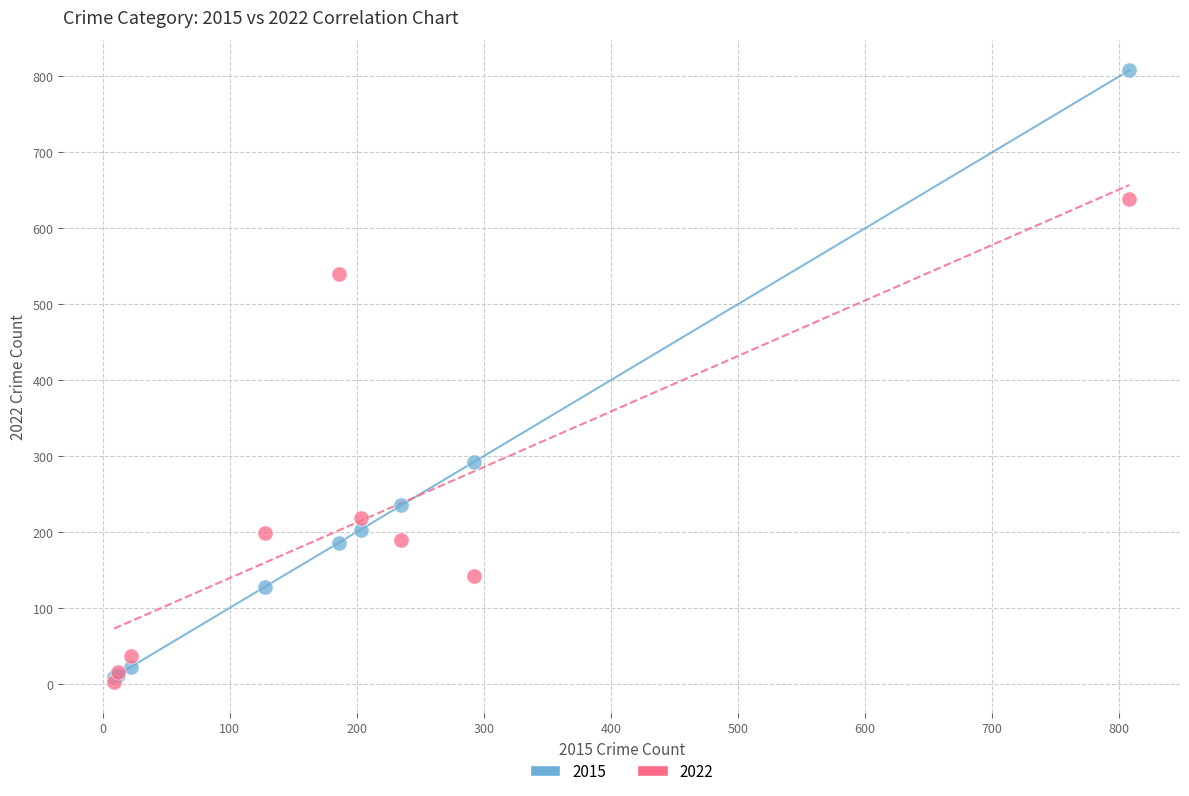

Across all series, what Y value is closest to 405?

292